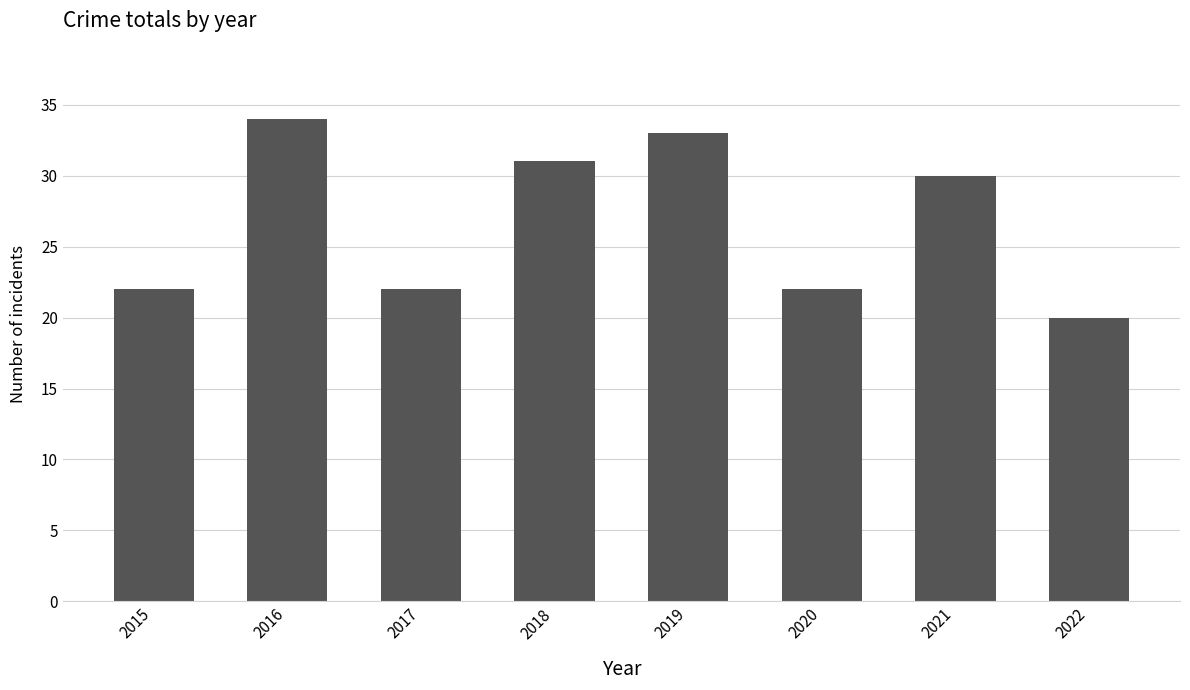

Which has a higher value, 2016 or 2021?

2016